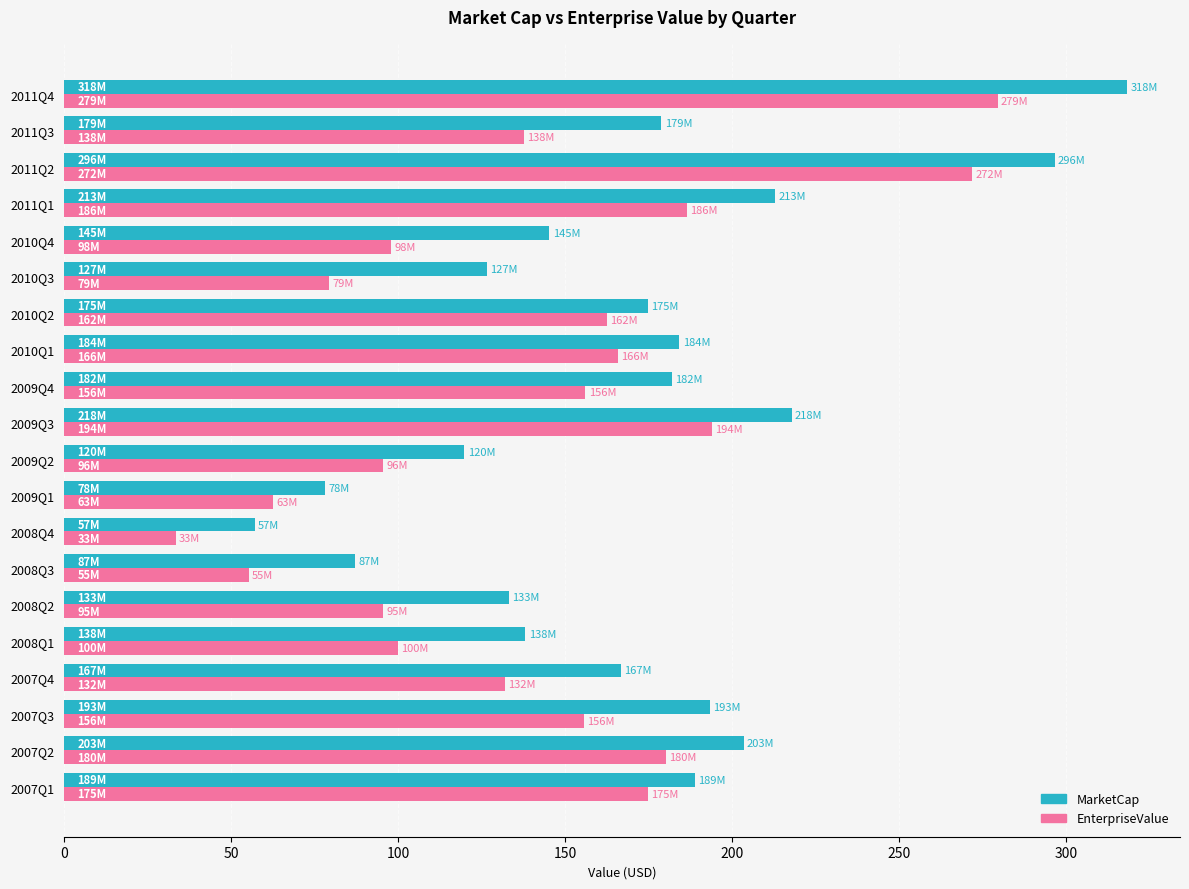

Which category has the lowest value across all series?

2008Q4